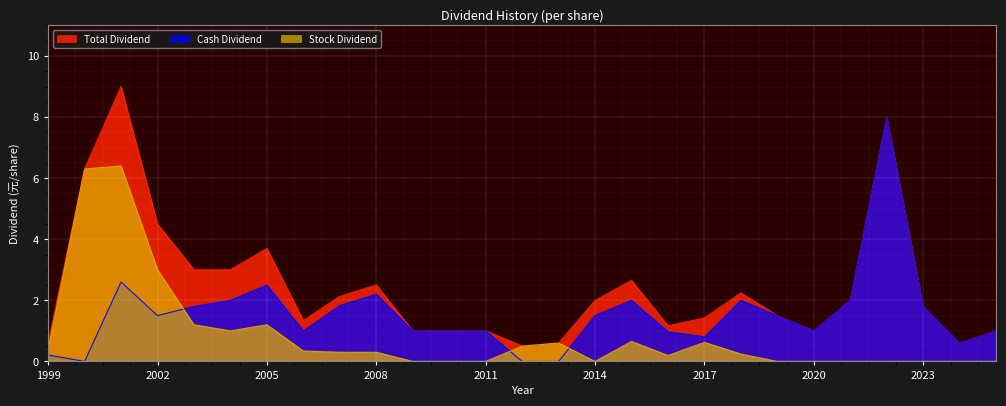

How many lines are shown in the chart?

3